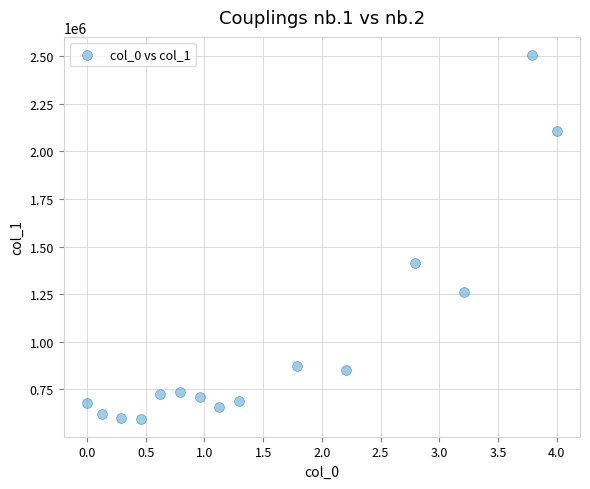

What is the range of Y values (max minus min)?

1909270.8